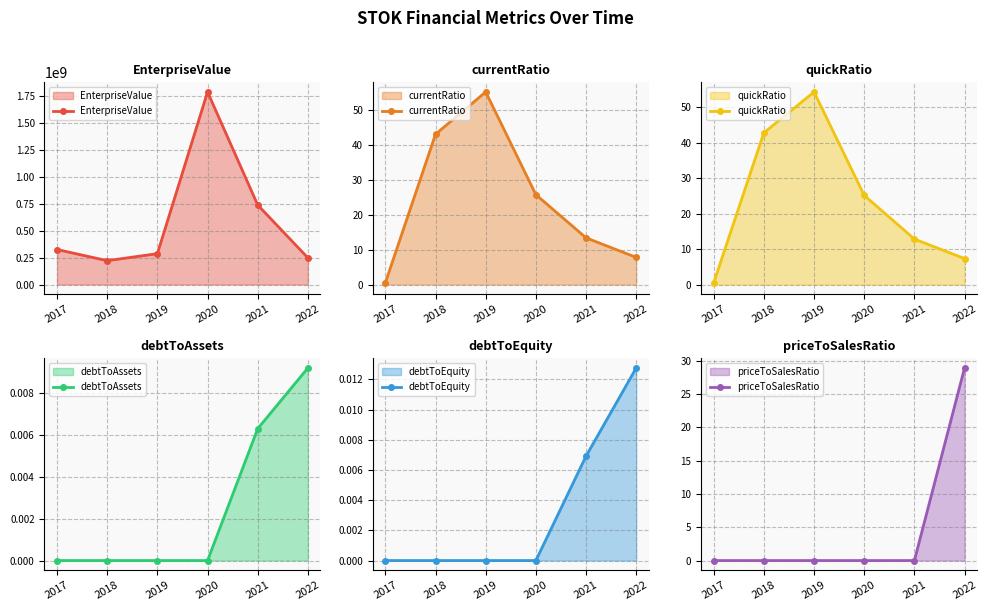

At which label is currentRatio closest to 27?

2020